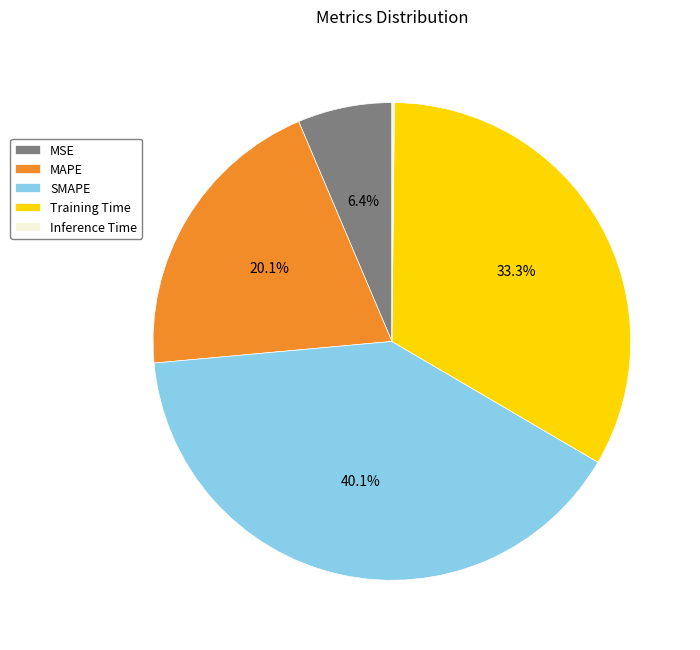

Which slice is the largest?

SMAPE